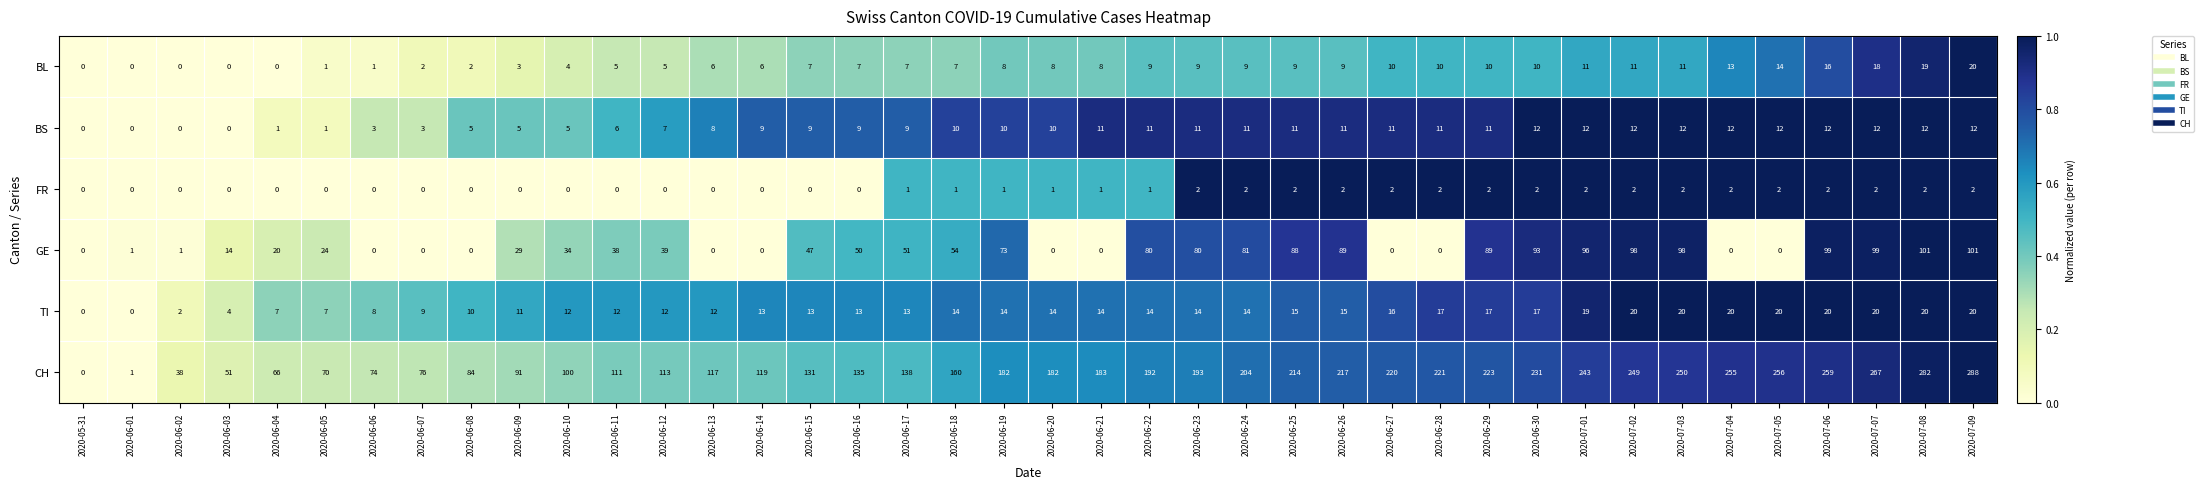

Which series has the widest spread of values?

CH